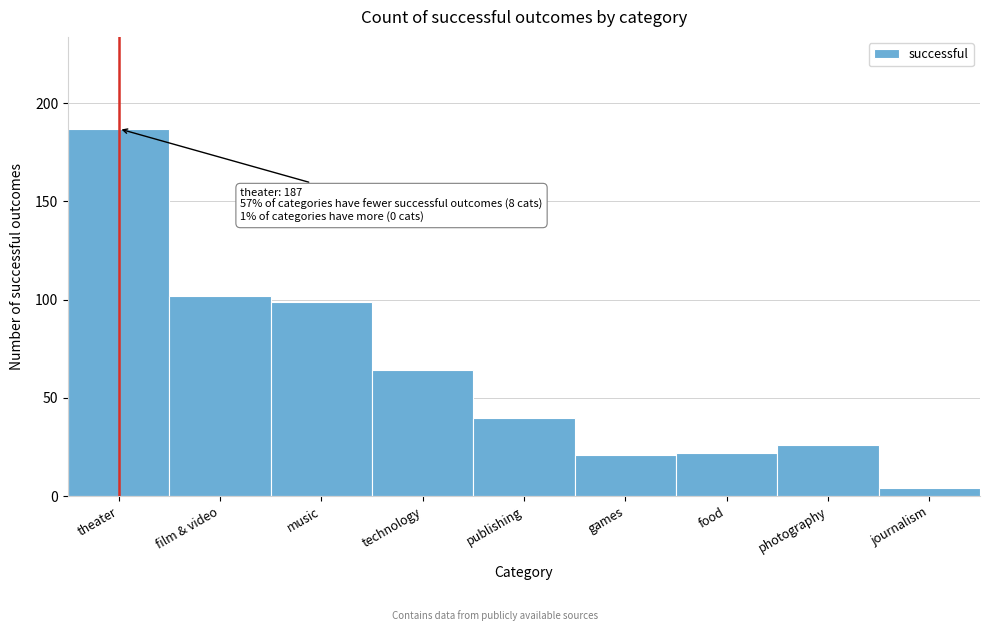

Reading right to left, what are all the values shown in this chart?

4	26	22	21	40	64	99	102	187